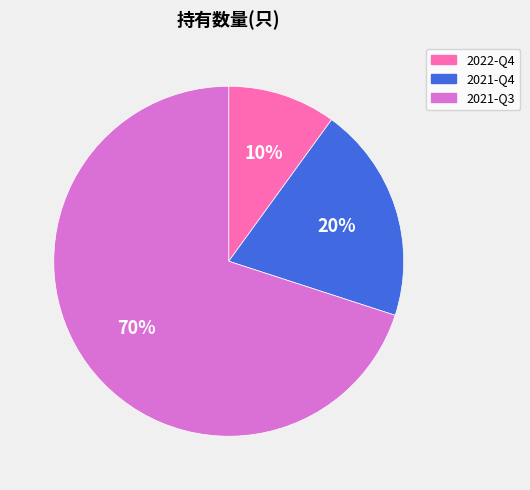

To the nearest percent, what is the difference between the 2021-Q3 and 2021-Q4 slice percentages?

50%